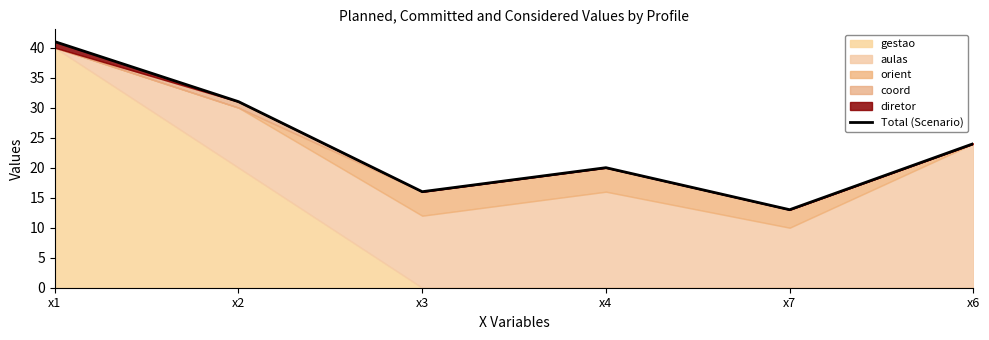

The value at x6 is 9. True or false?

False